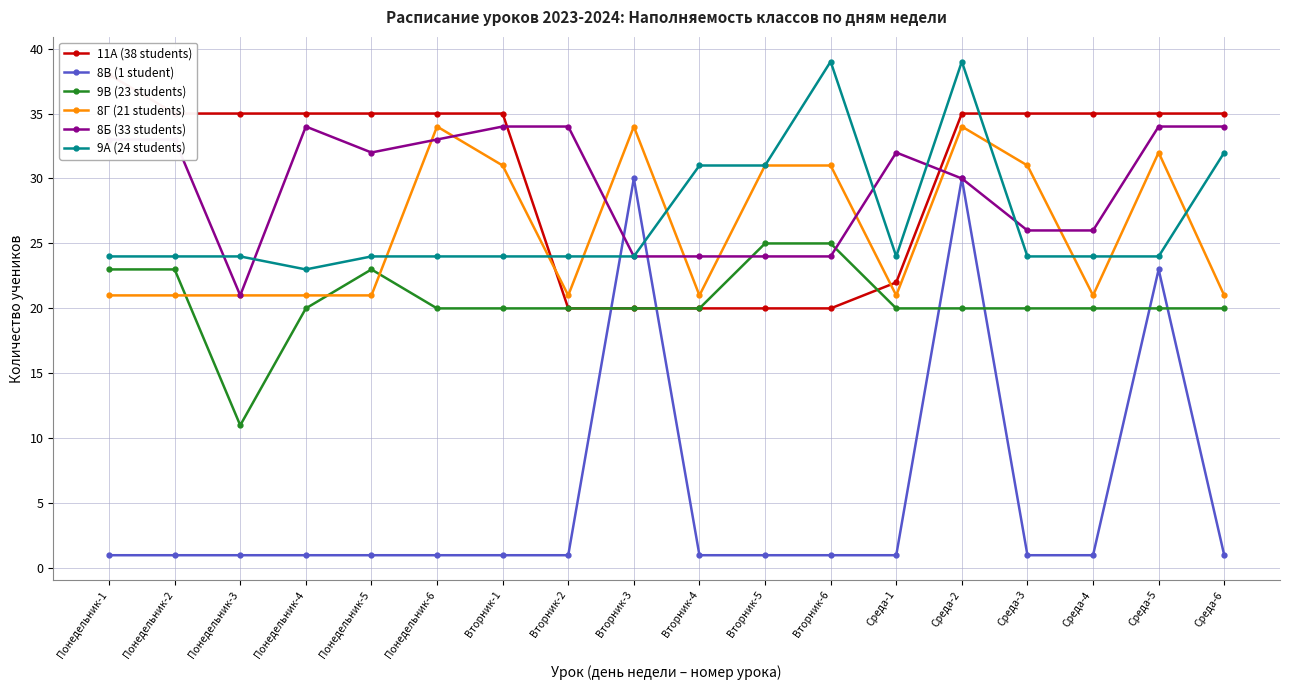

The 9В (23 students) series shows 25 at Вторник-6. True or false?

True